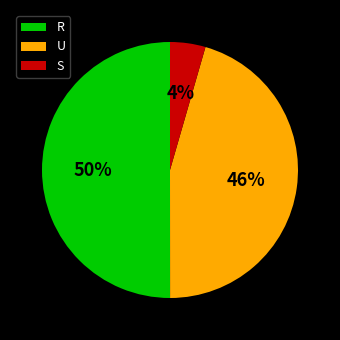

Rank the categories by value from lowest to highest.

S, U, R